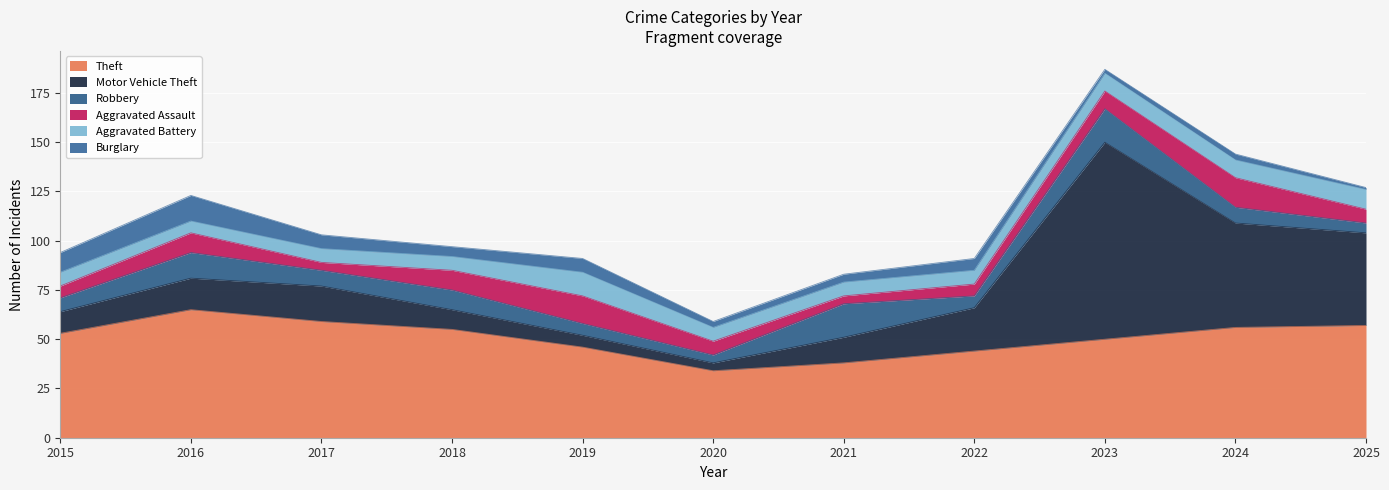

The value of Aggravated Battery at 2020 is 11. True or false?

False